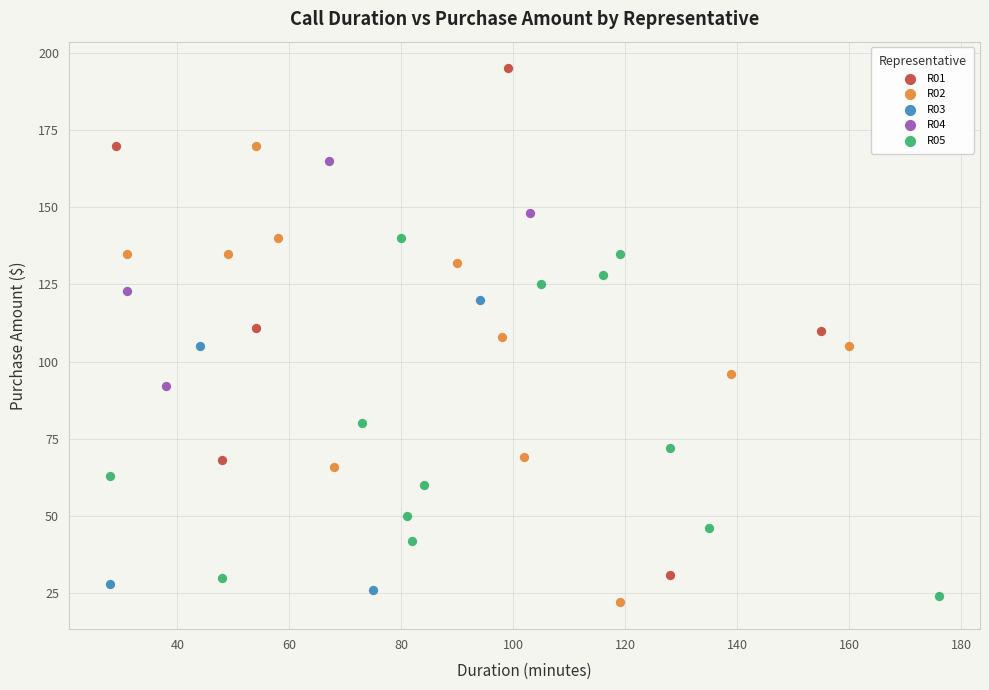

Which series reaches the maximum Y coordinate?

R01